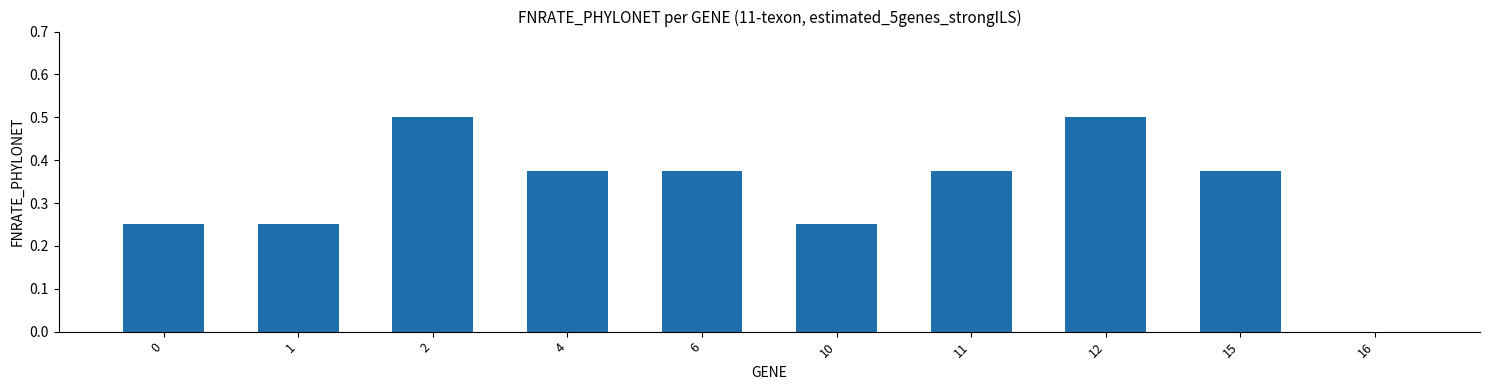

Is it true that the value at 2 is 0.5?

True